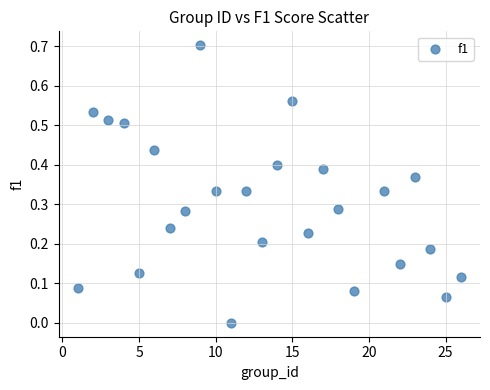

What is the range of X values (max minus min)?

25.0